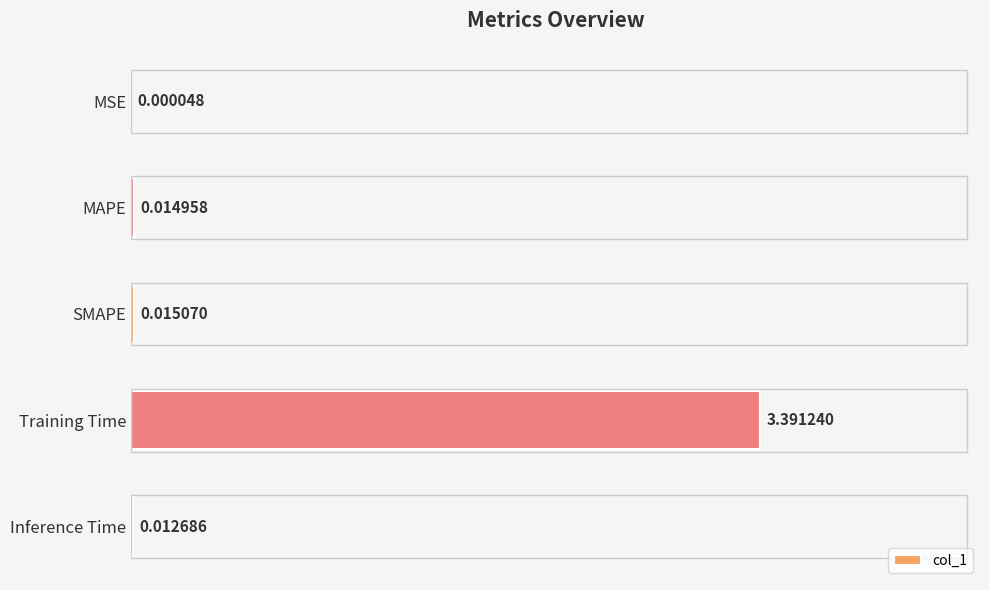

Does the chart contain stacked bars?

No